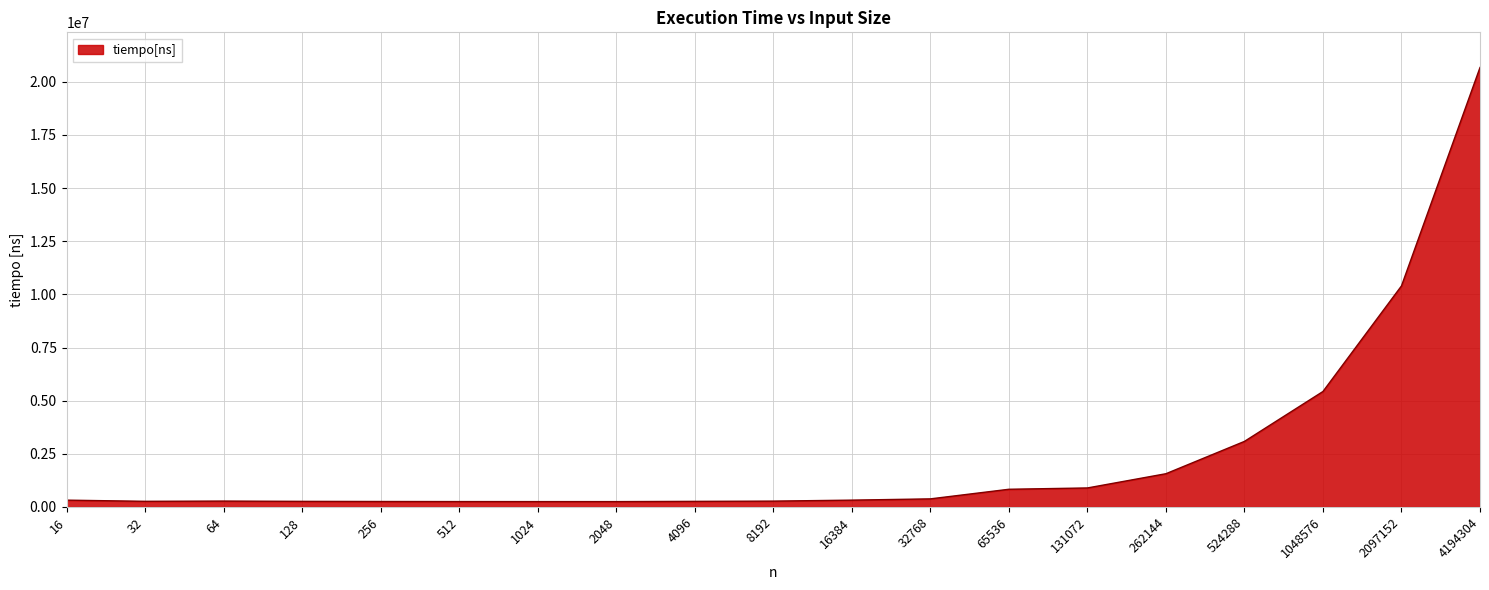

What is the difference between the second highest and second lowest values?

10146637